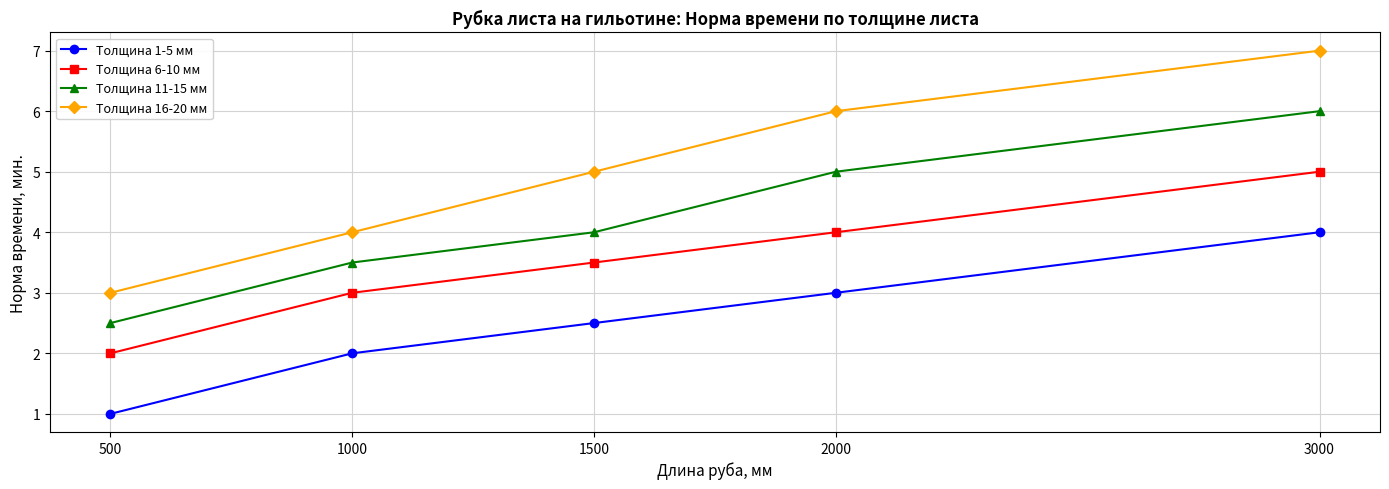

Which series has the largest range (max minus min)?

Толщина 16-20 мм